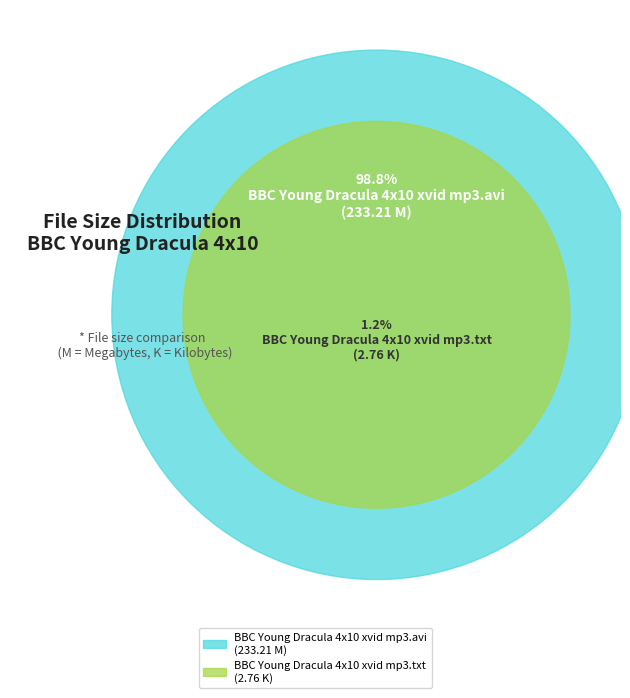

To the nearest percent, what is the average slice percentage?

50%